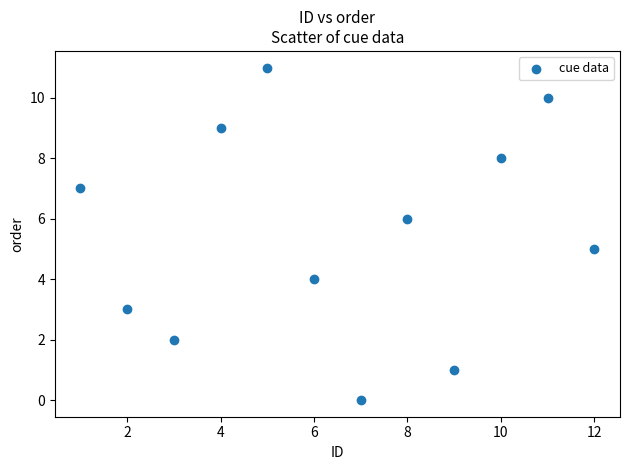

What is the average Y value?

6